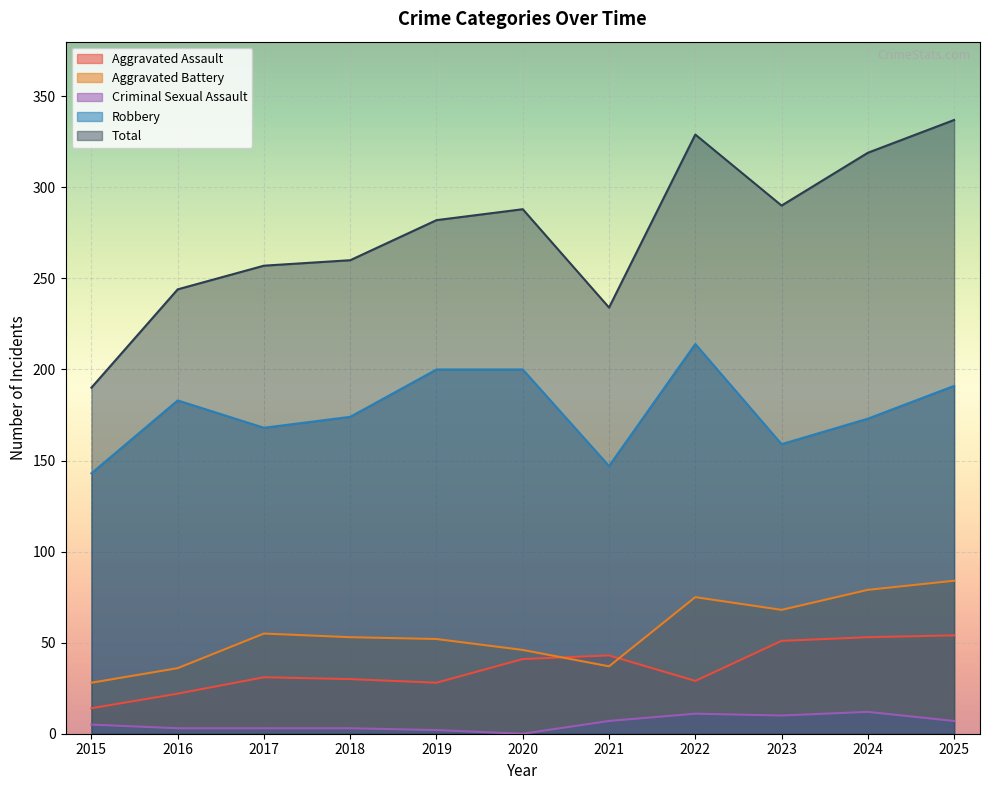

True or false: Total and Robbery cross at least once.

False